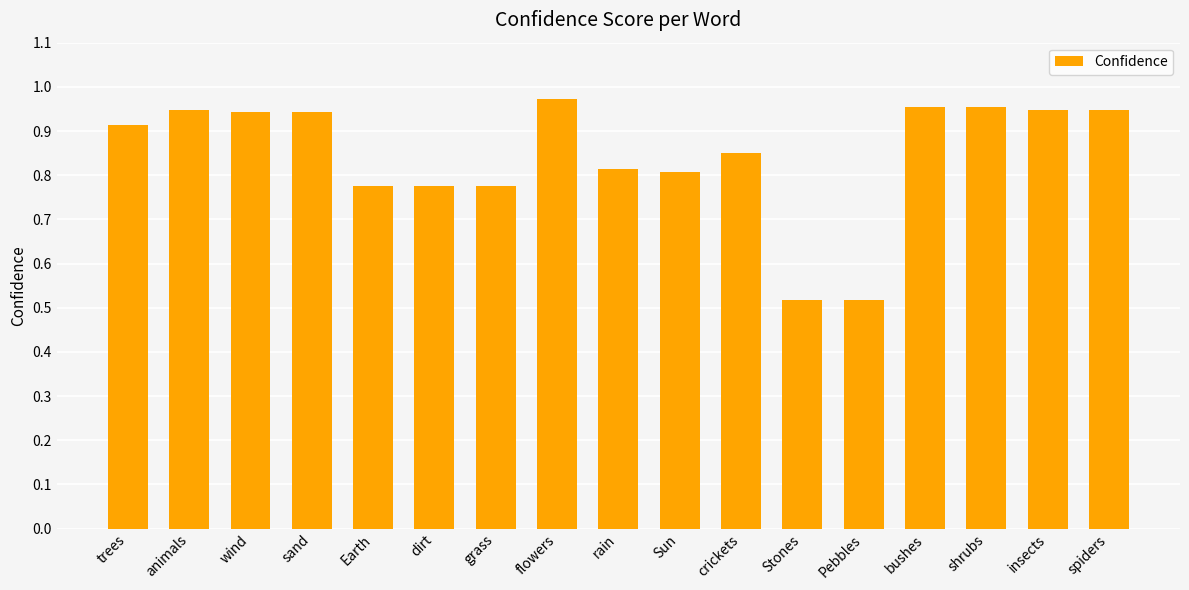

Between Sun and spiders, which is larger?

spiders